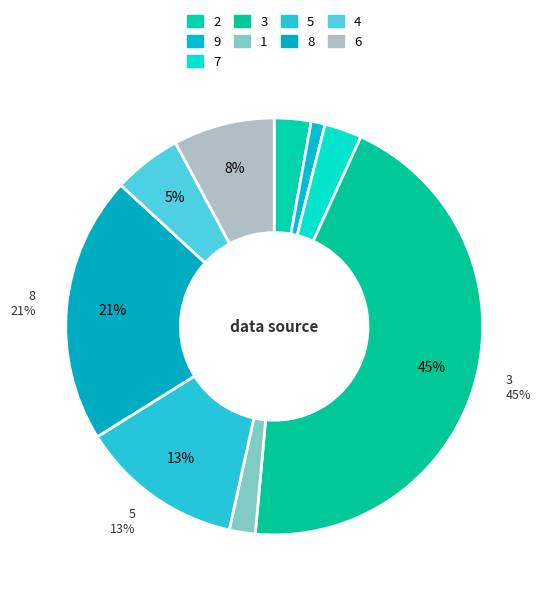

Which slice is the smallest?

9